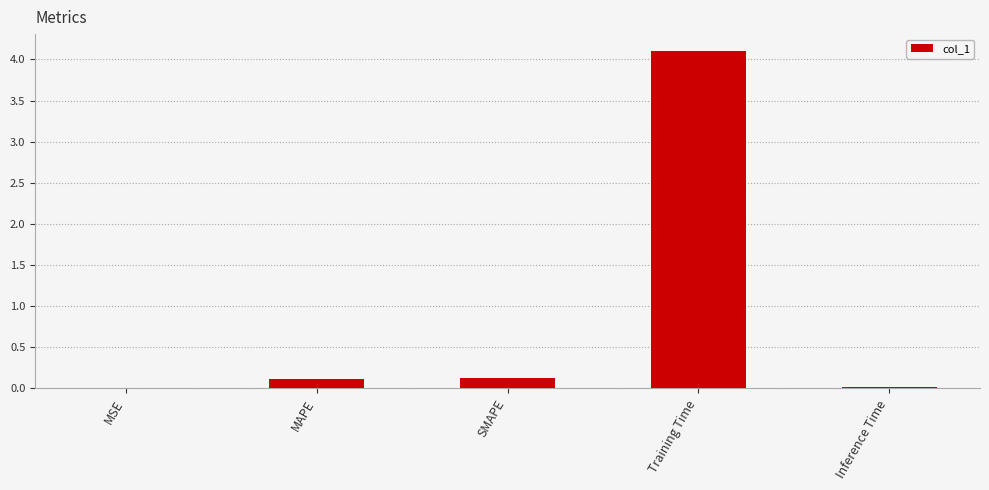

What is the sum of all values?

4.4